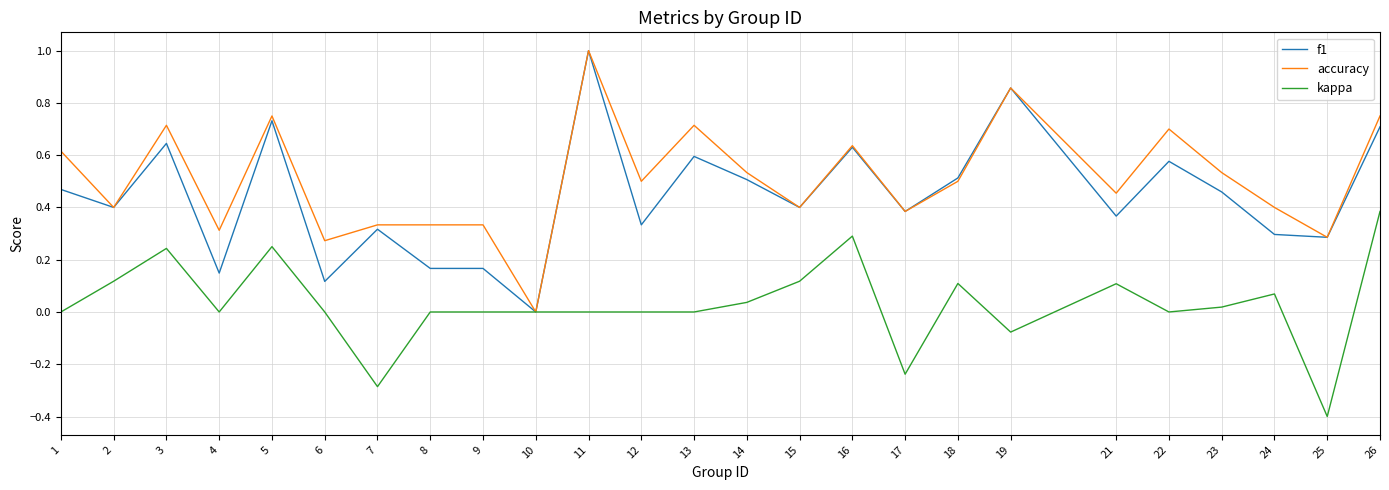

What is the minimum value shown in the chart?

-0.4